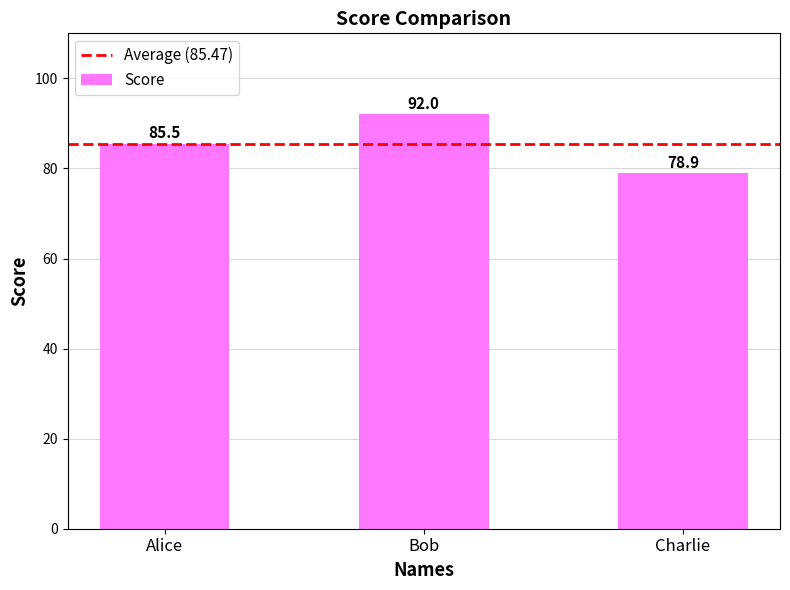

Reading right to left, extract all data points from this chart.

Charlie=78.9	Bob=92.0	Alice=85.5